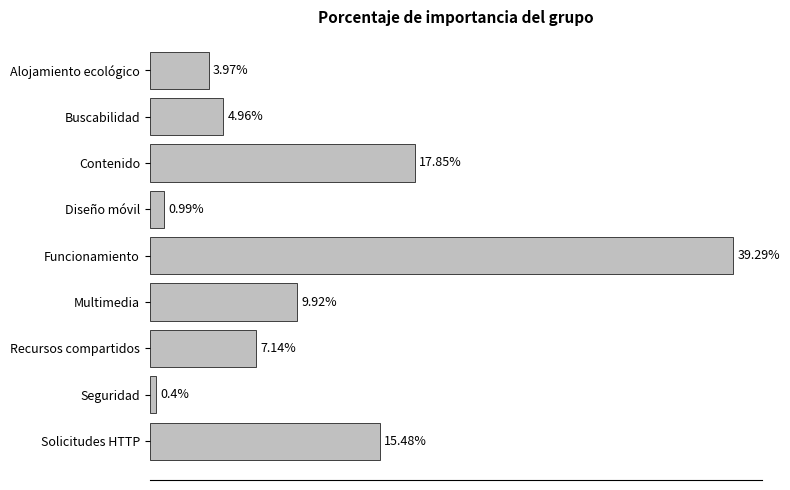

Which category has the highest value across all series?

Funcionamiento